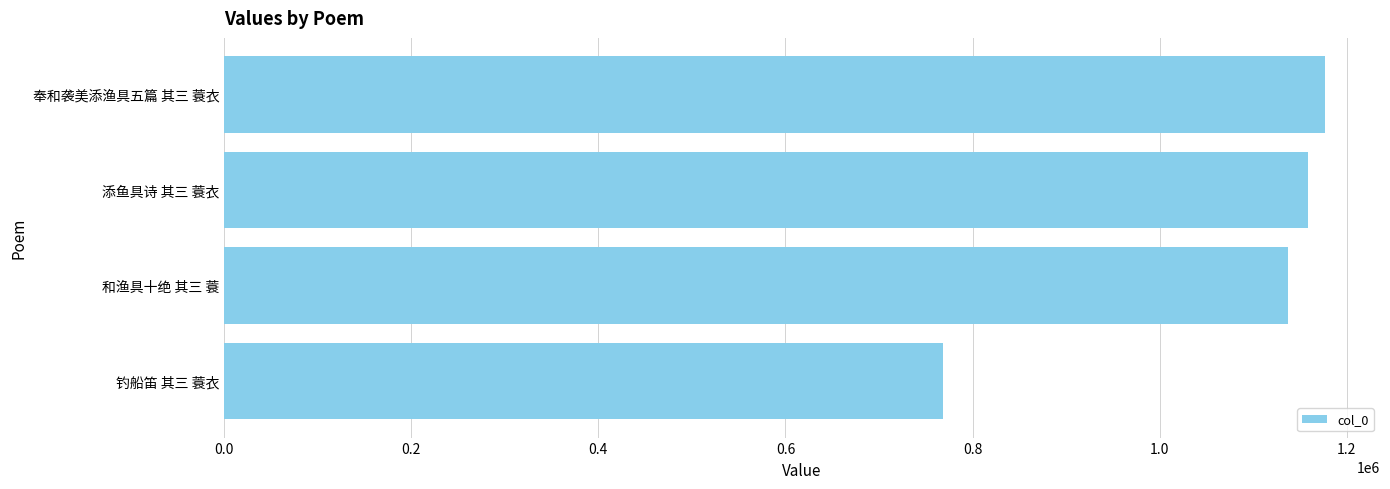

Rank the categories by value from highest to lowest.

奉和袭美添渔具五篇 其三 蓑衣, 添鱼具诗 其三 蓑衣, 和渔具十绝 其三 蓑, 钓船笛 其三 蓑衣